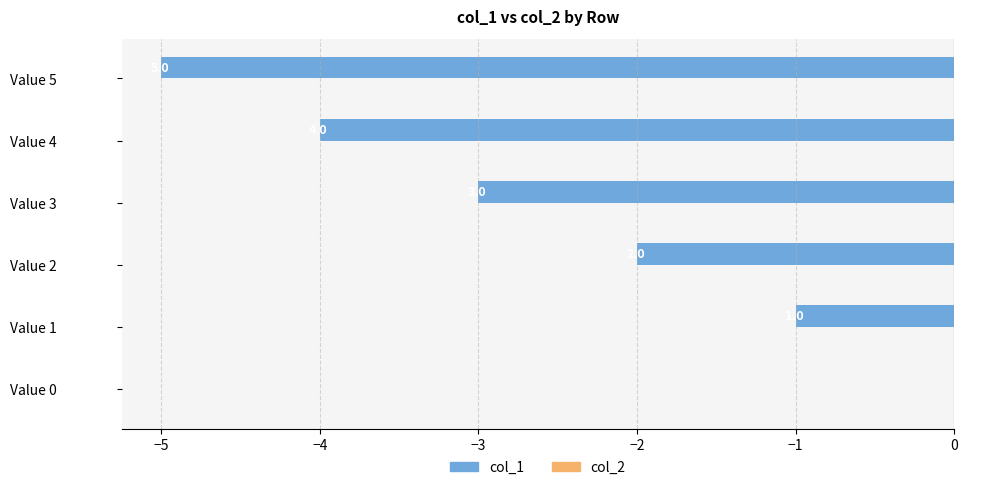

Are the bars grouped side by side (vs. stacked)?

No